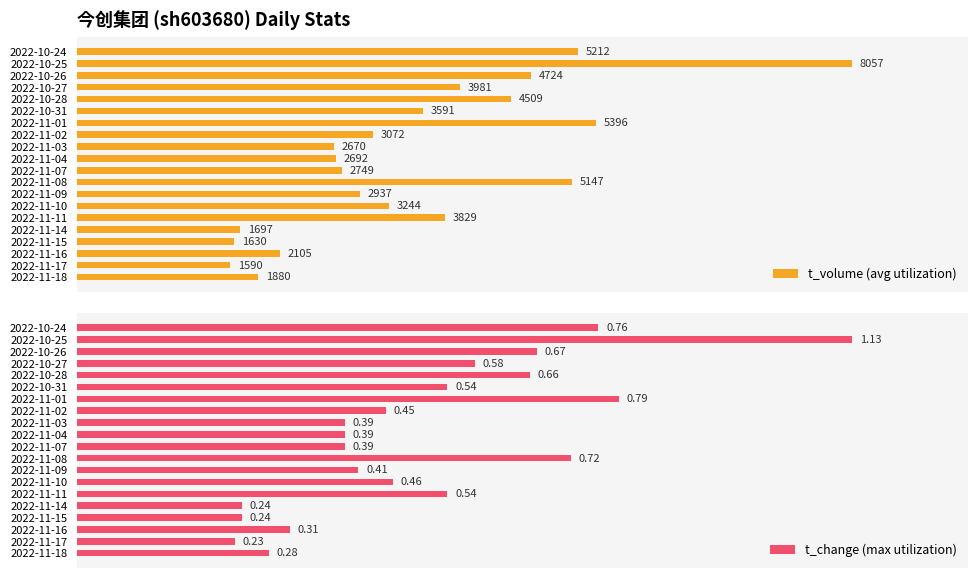

Is it true that t_volume (avg utilization) equals 22.4 at 2022-10-31?

False